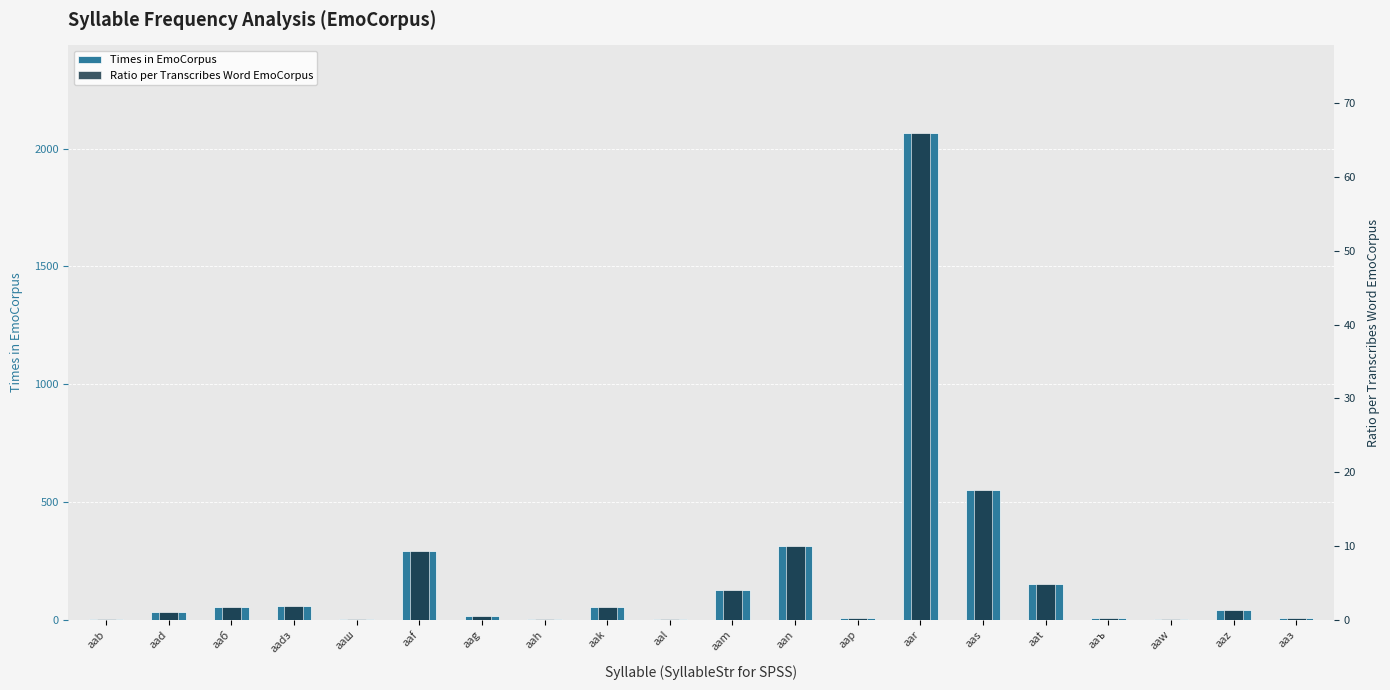

Read the Times in EmoCorpus value at aas.

551.0